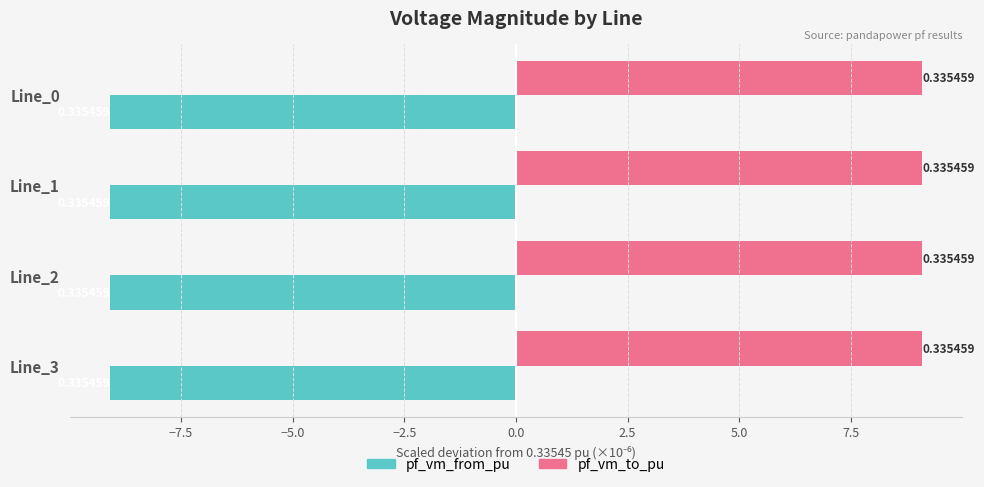

Rank the series by their average value, from lowest to highest.

pf_vm_from_pu, pf_vm_to_pu